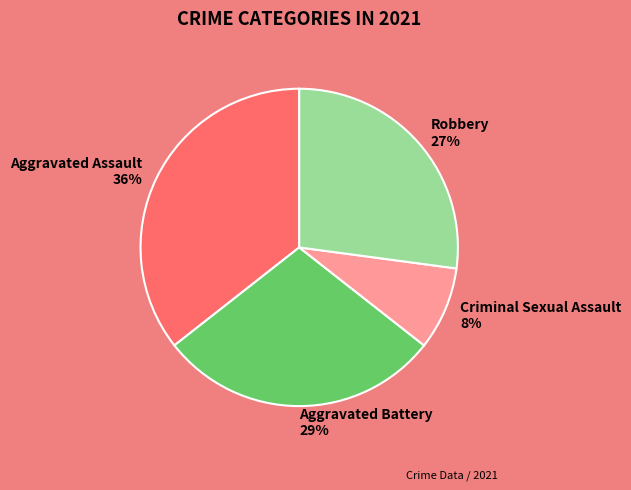

Combined, do Criminal Sexual Assault and Aggravated Assault account for over 50%?

No